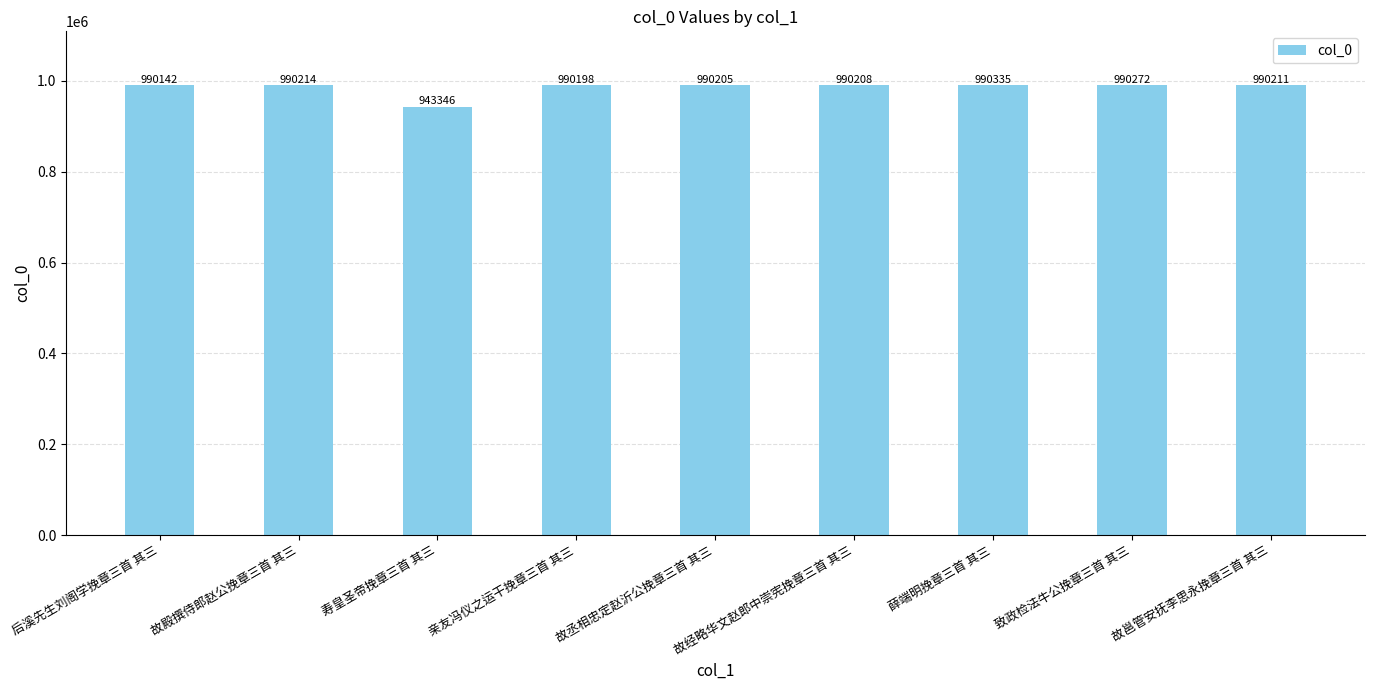

Rank the categories by value from highest to lowest.

薛端明挽章三首 其三, 致政检法牛公挽章三首 其三, 故殿撰侍郎赵公挽章三首 其三, 故邕管安抚李思永挽章三首 其三, 故经略华文赵郎中崇宪挽章三首 其三, 故丞相忠定赵沂公挽章三首 其三, 亲友冯仪之运干挽章三首 其三, 后溪先生刘阁学挽章三首 其三, 寿皇圣帝挽章三首 其三